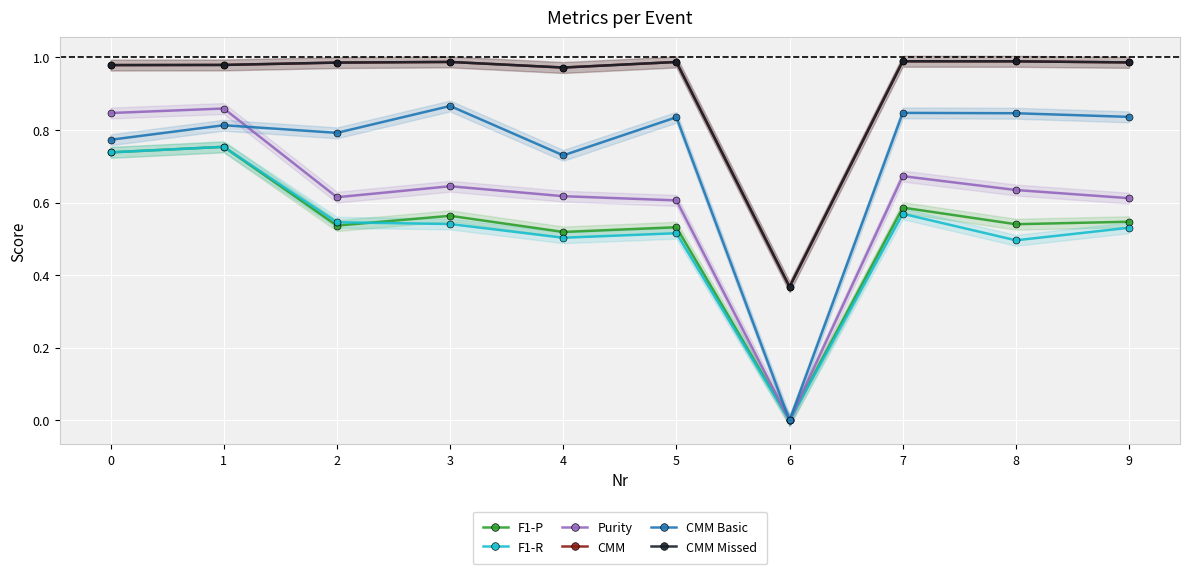

Which series changed the most between 1 and 9?

Purity